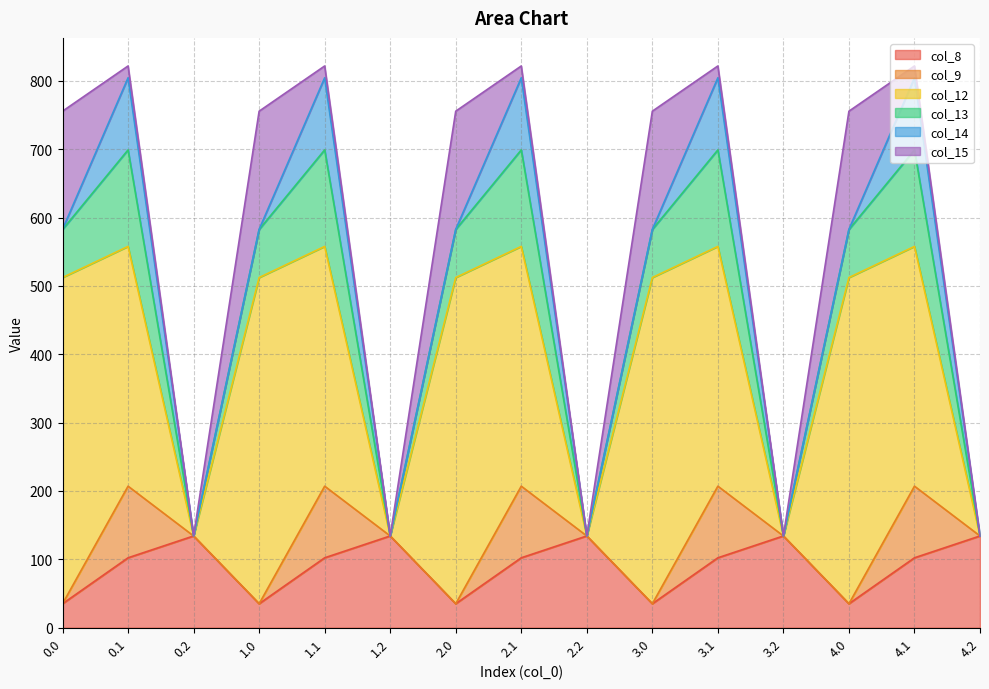

Does the chart display data point markers on the line(s)?

No